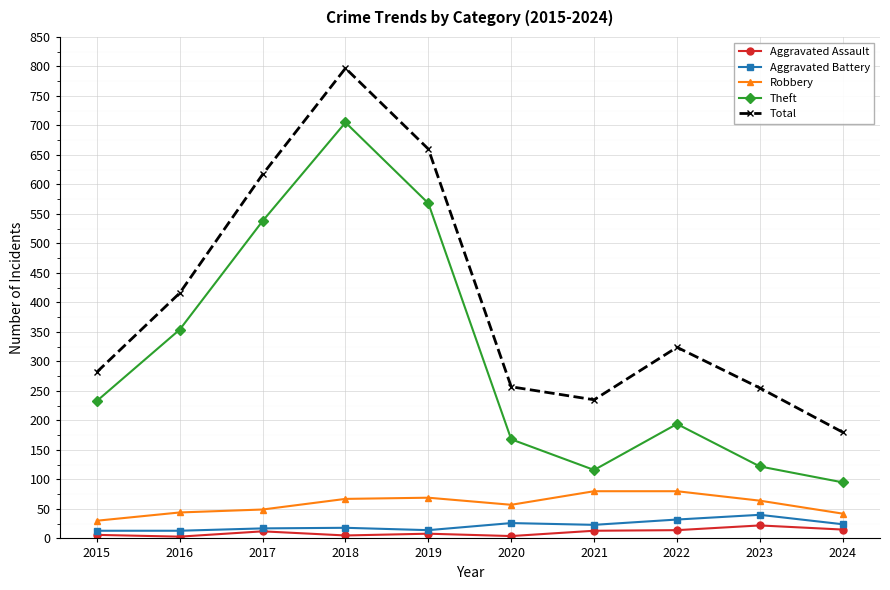

True or false: Theft has more than 2 interior local peaks.

False